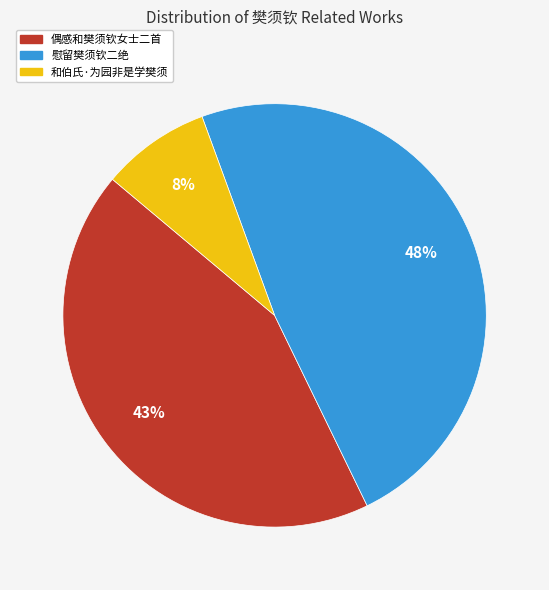

To the nearest percent, what is the average slice percentage?

33%